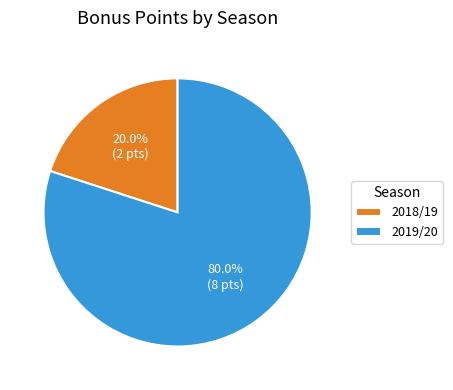

The 2018/19 slice represents 20% of the pie. True or false?

True